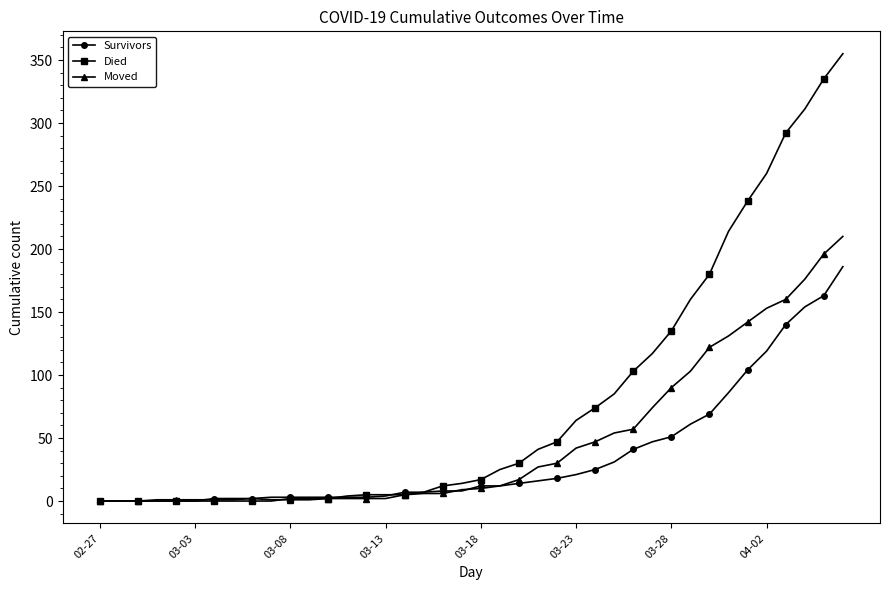

What is the highest value of the Died series?

355